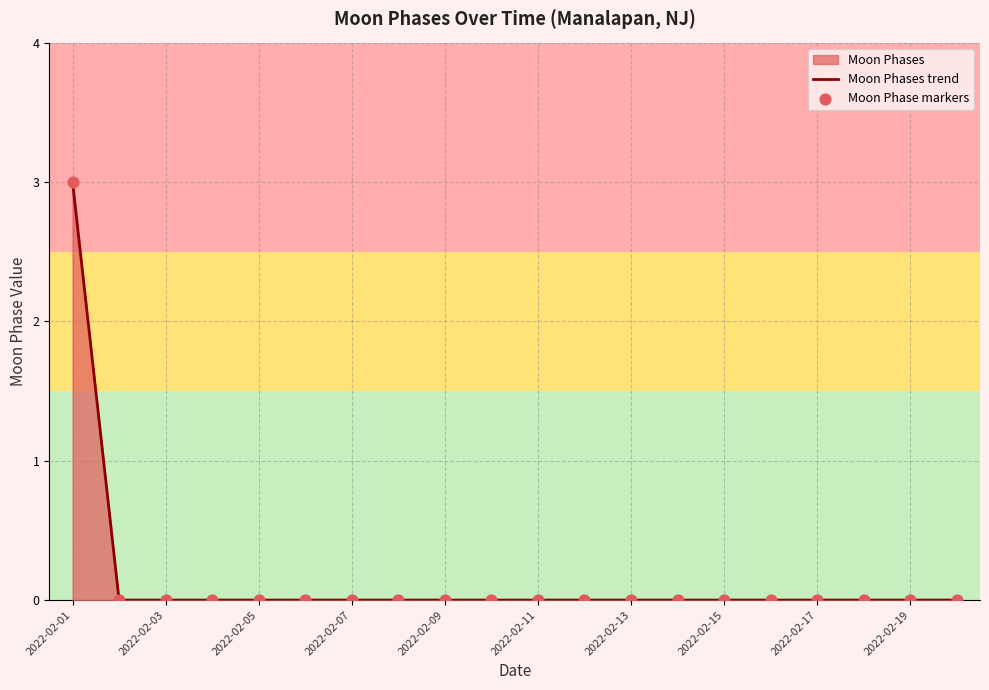

Is the value of Moon Phases trend at 17 greater than the value of Moon Phase markers at 2022-02-01?

No